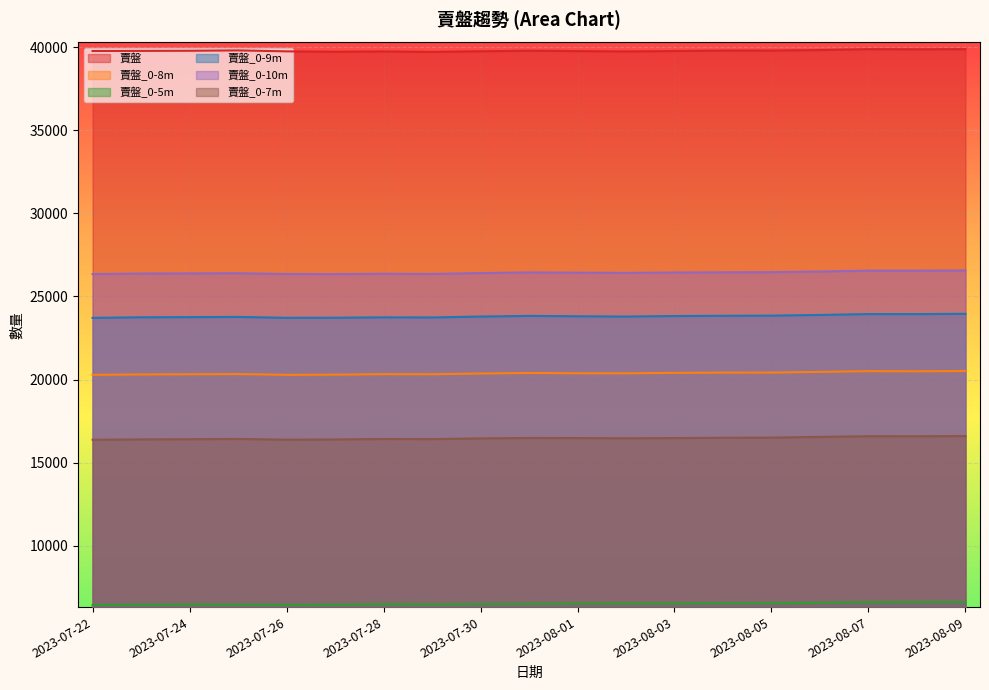

Is the value of 賣盤_0-9m at 2023-08-09 greater than the value of 賣盤 at 2023-07-29?

No